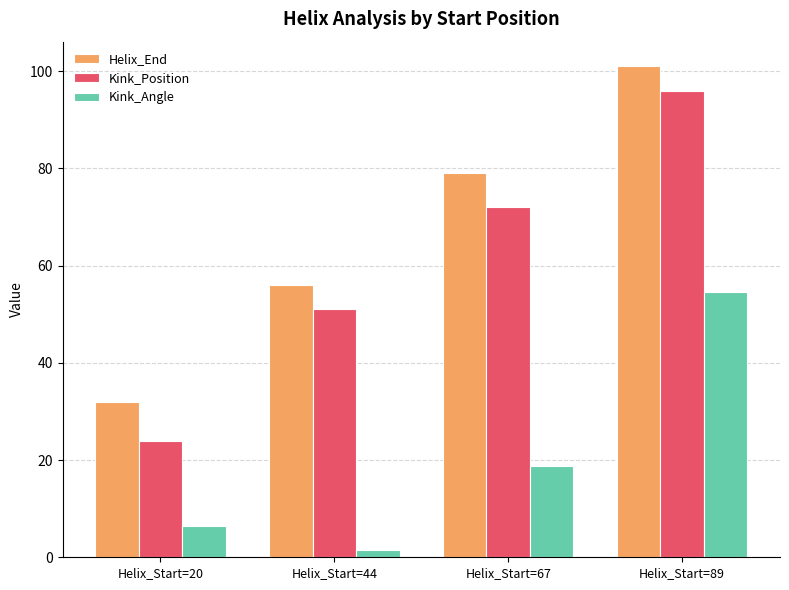

What is the approximate value of Kink_Angle at Helix_Start=89?

54.5